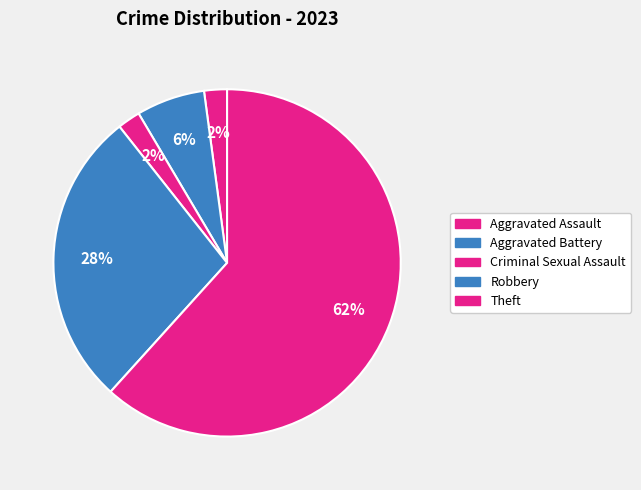

How many slices are in this pie chart?

5